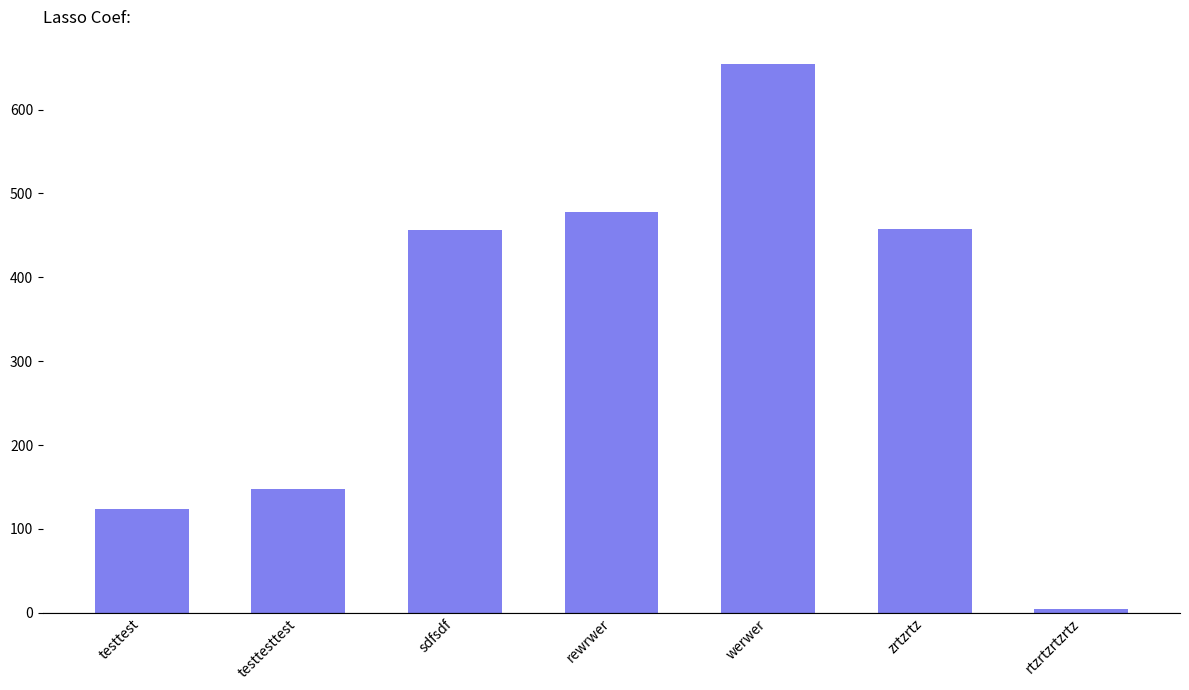

What value does the data have at zrtzrtz?

457.5